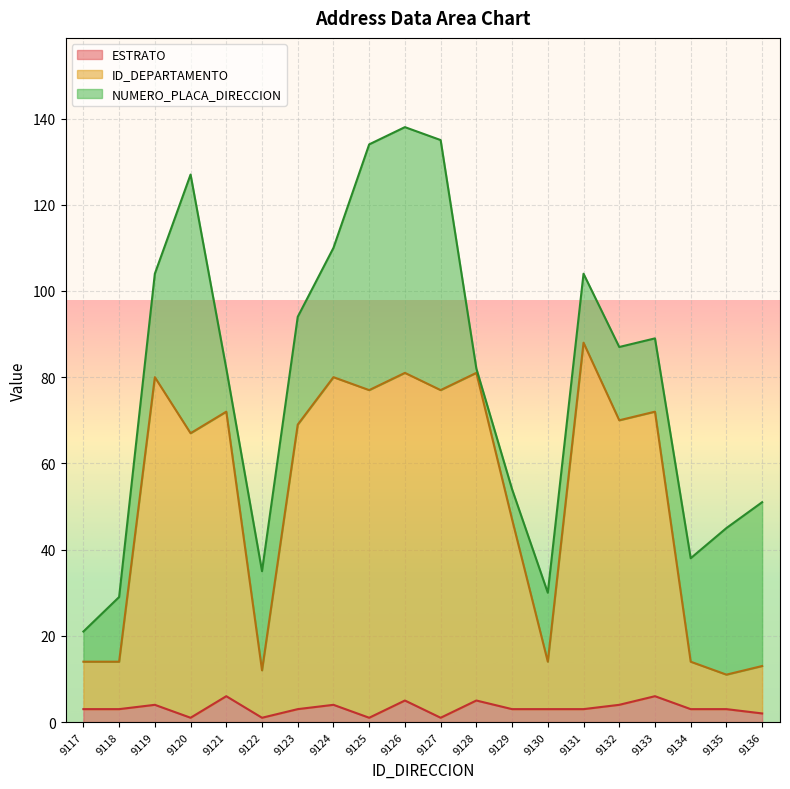

How many data points in ESTRATO are above 3?

7